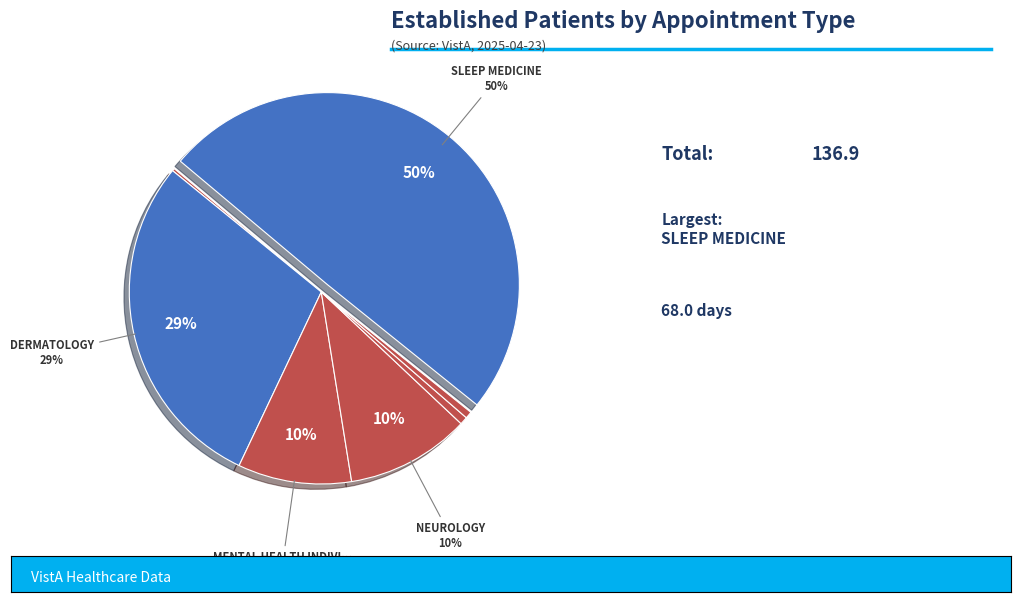

Is it true that NEUROLOGY is 10% of the pie?

True